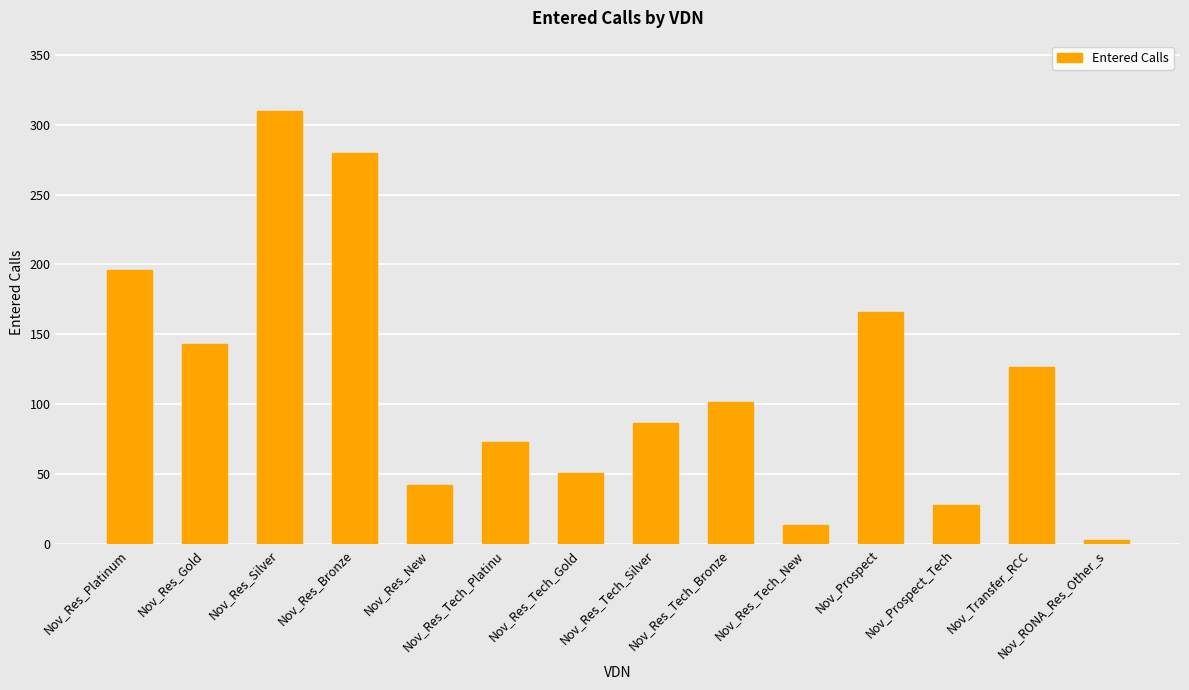

True or false: the data shows 225 at Nov_Prospect.

False